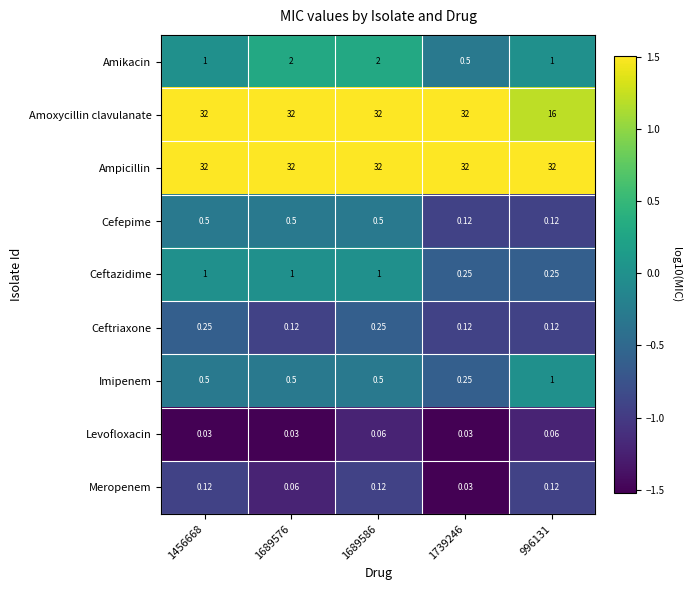

Which series has the largest total across all categories?

Ampicillin